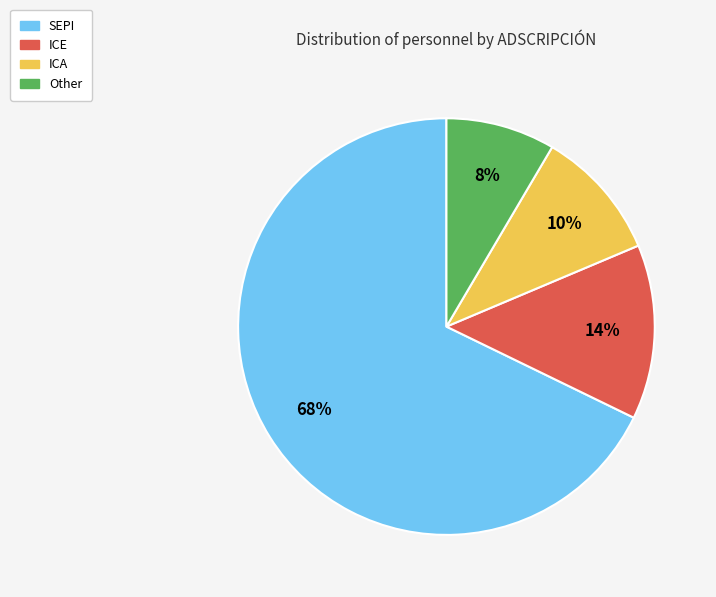

Which has a higher value, ICA or SEPI?

SEPI